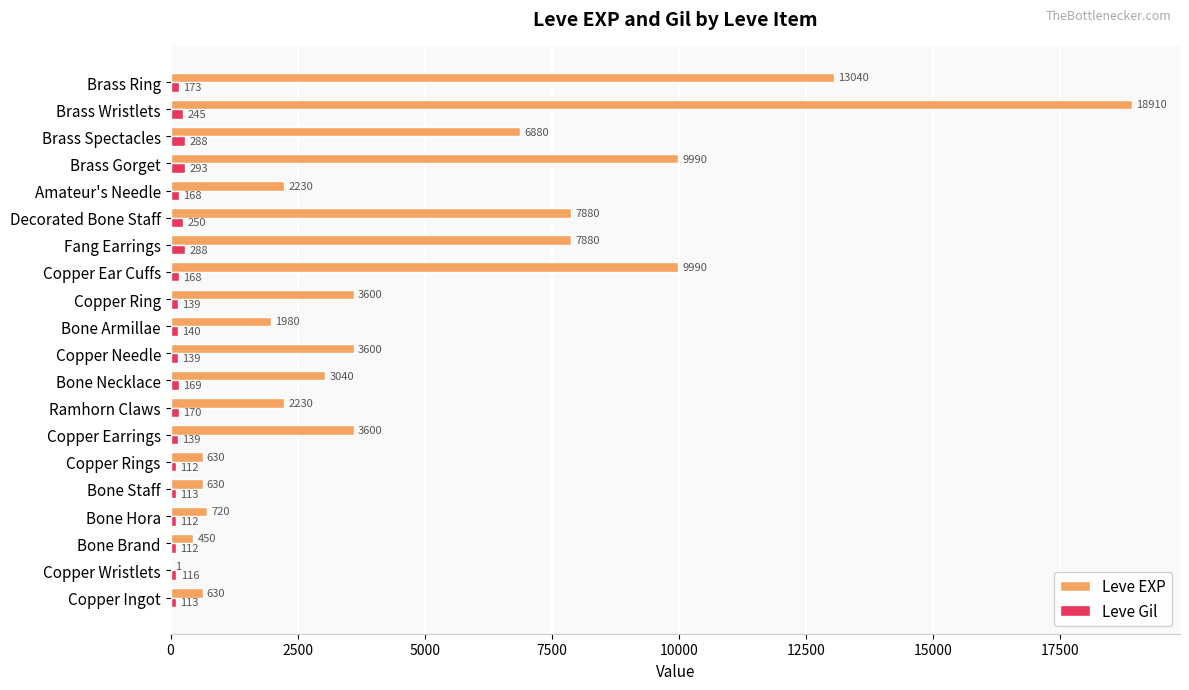

Which series has the largest total across all categories?

Leve EXP